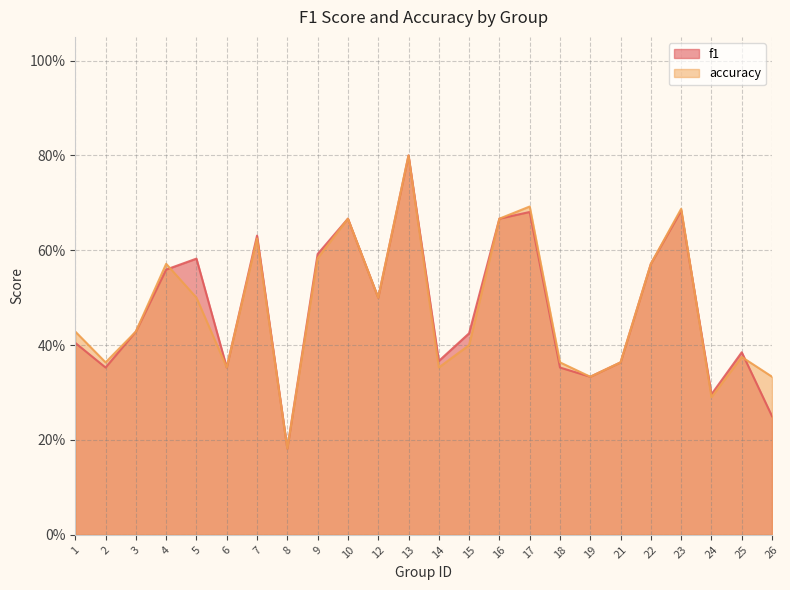

Count the number of categories in the chart.

24